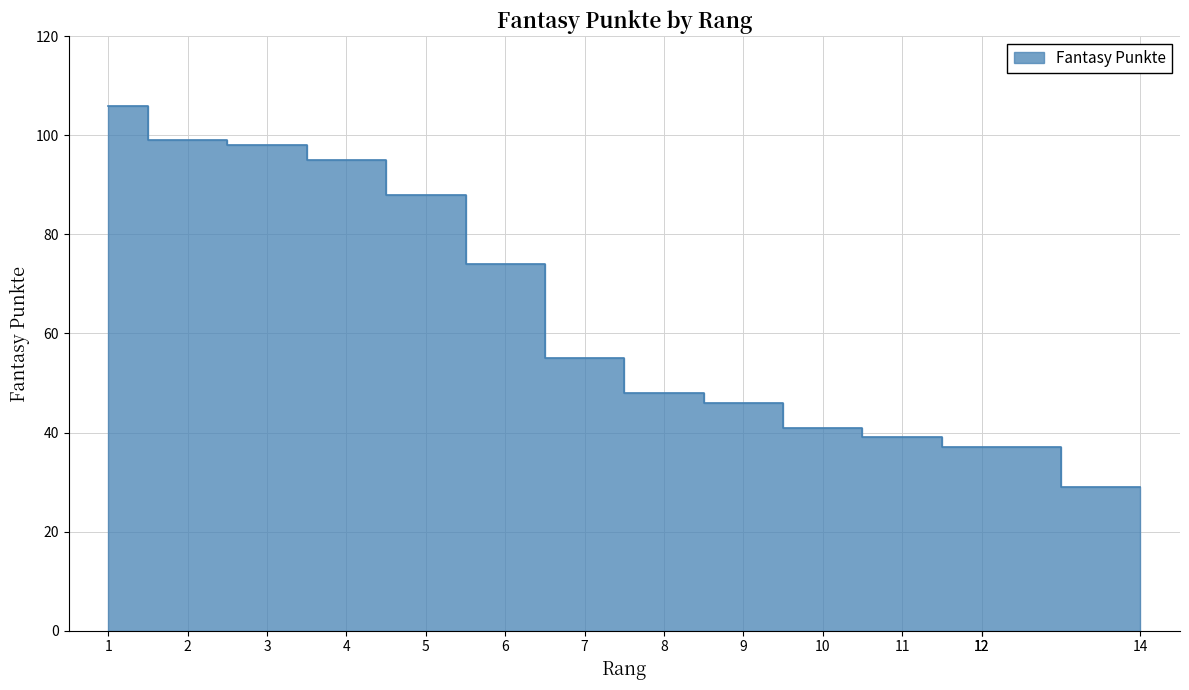

Where does the data first go above 55?

1